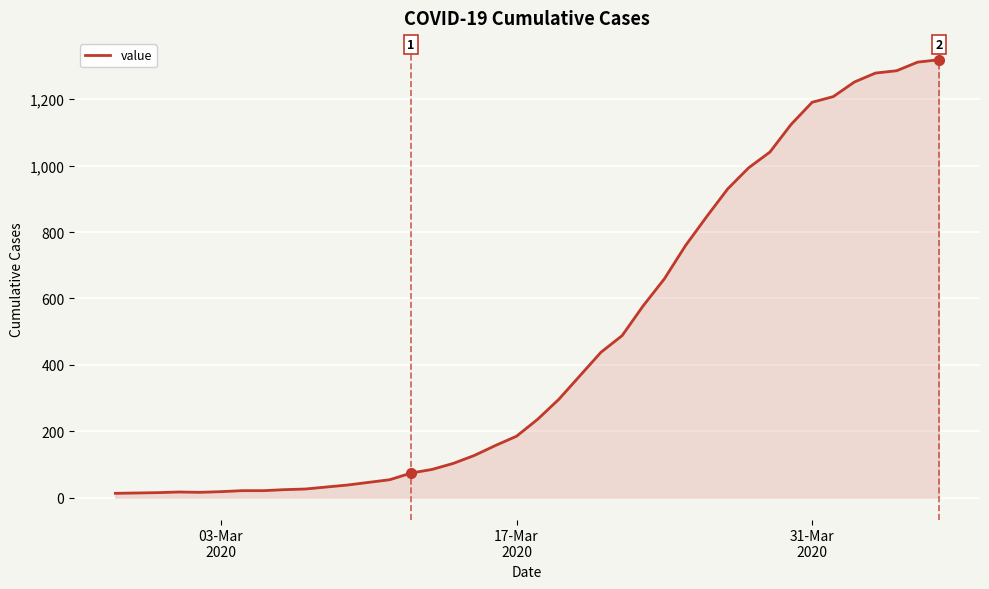

What is the difference between the maximum and minimum values?

1306